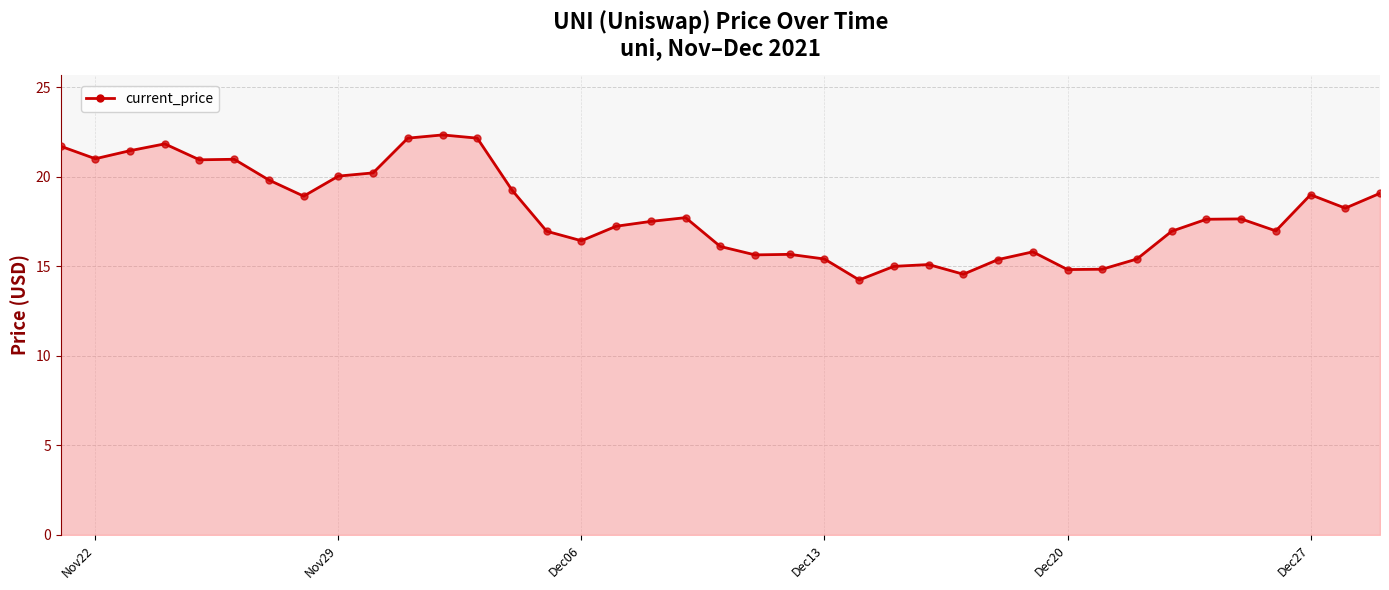

What is the difference between the maximum and minimum values?

8.1